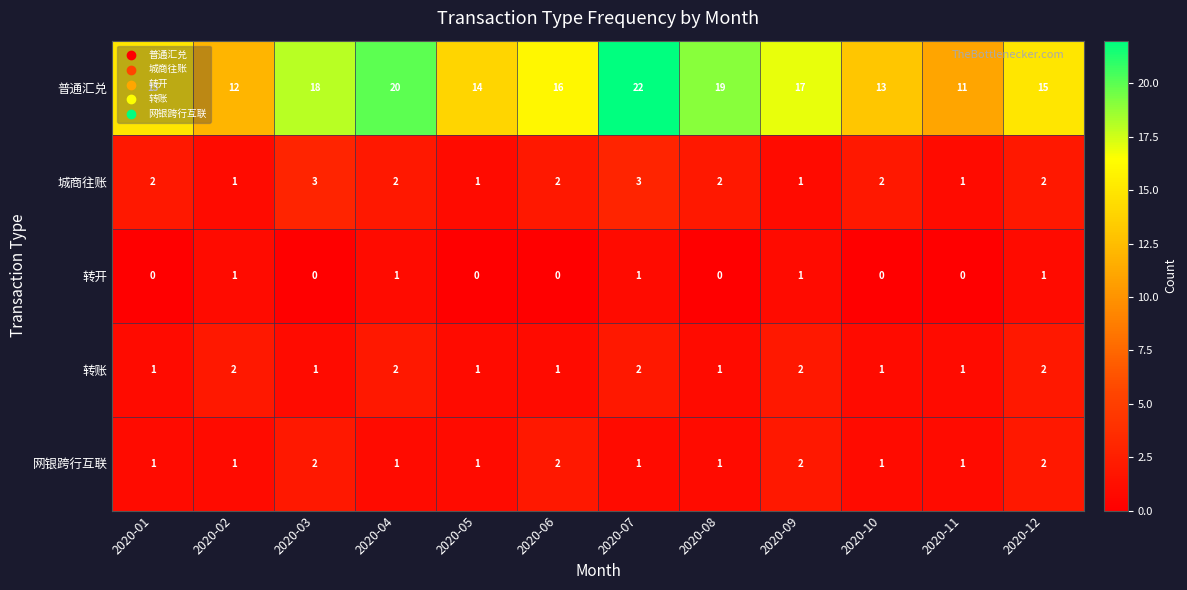

Which series has the largest total across all categories?

普通汇兑